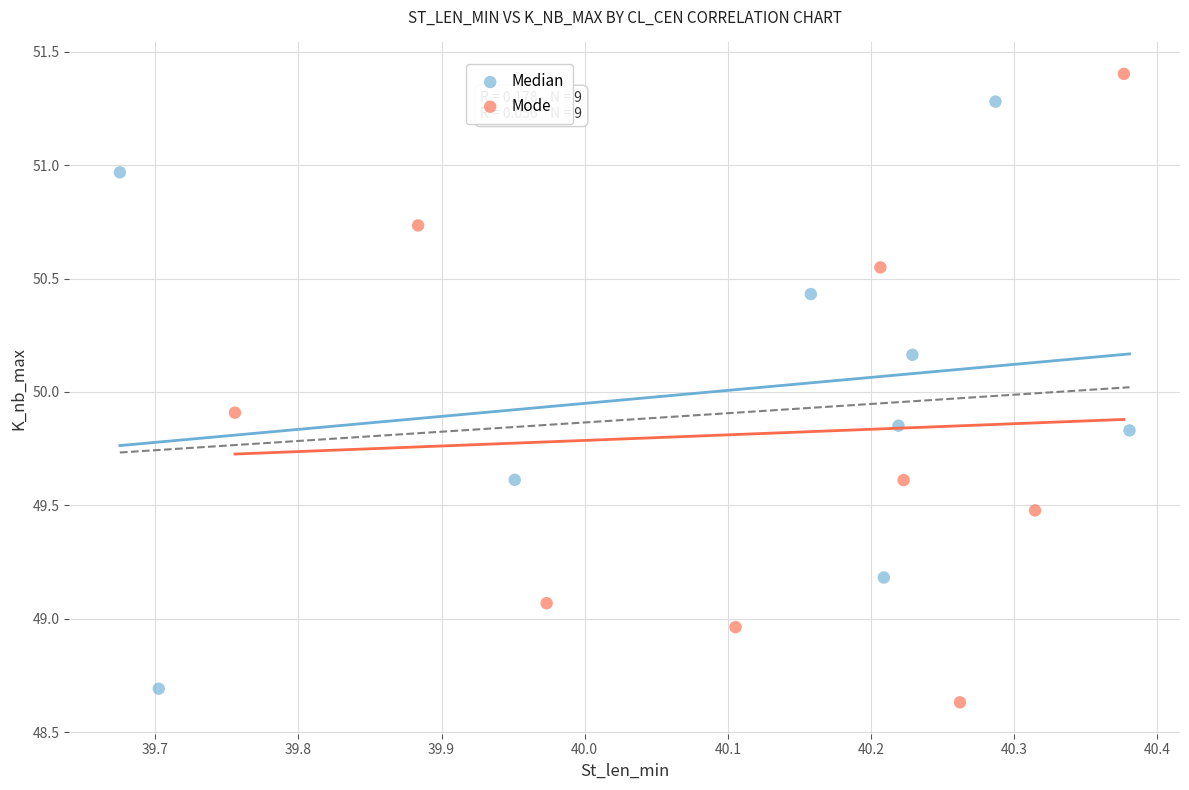

What are all the series names shown in the legend?

Median, Mode